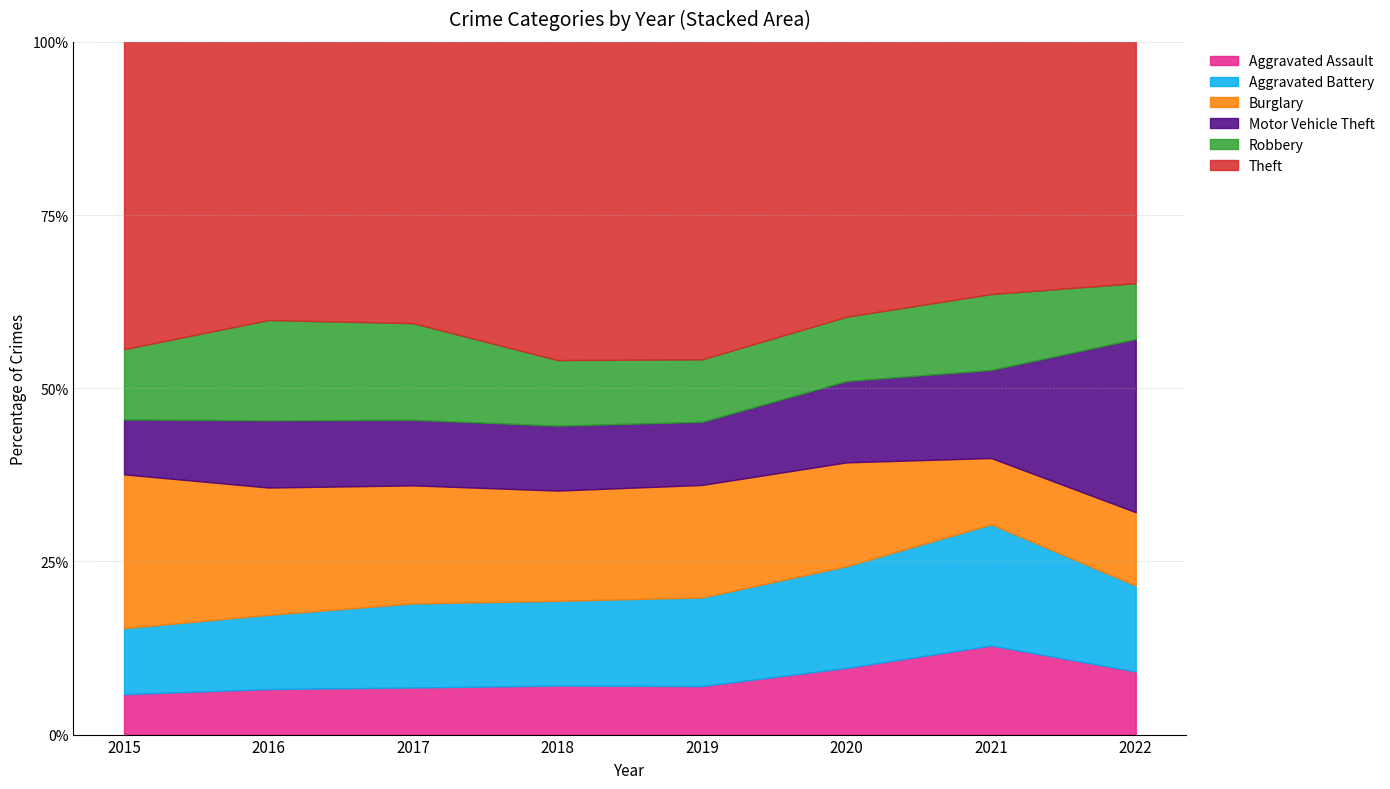

Where does the Aggravated Battery series first go above 400?

2019